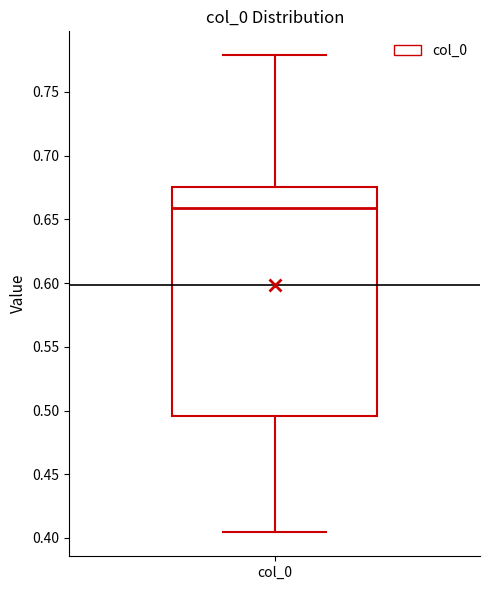

Transcribe this box plot: give where the median line is, the range the box spans, and where the two whiskers end, as read against the y-axis. The values are not printed on the chart, so give them approximately, as read against the axis.

median 0.660, box 0.495 to 0.675, whiskers 0.405 to 0.780